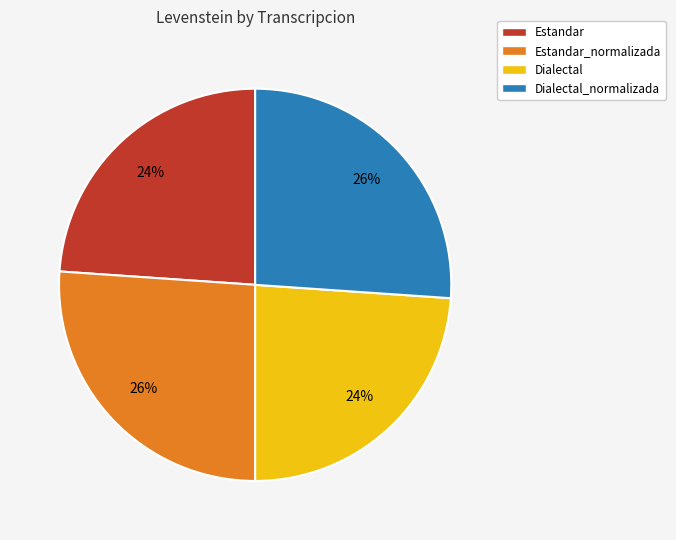

To the nearest percent, what is the difference between the Estandar and Estandar_normalizada slice percentages?

2%